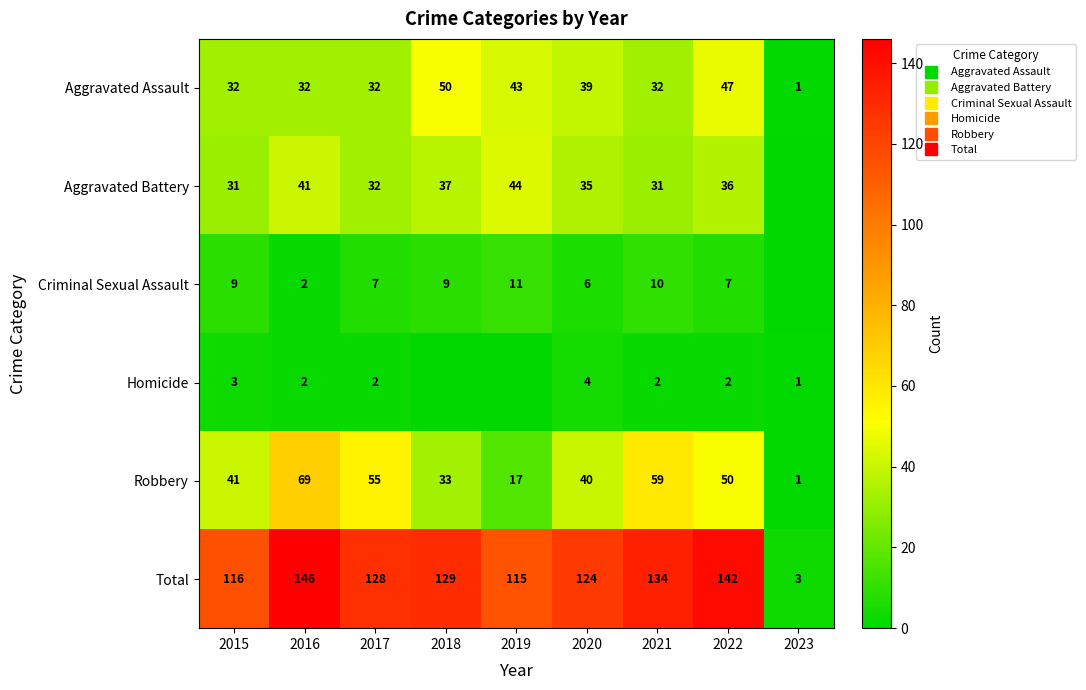

How many data points in Total are less than 128?

4